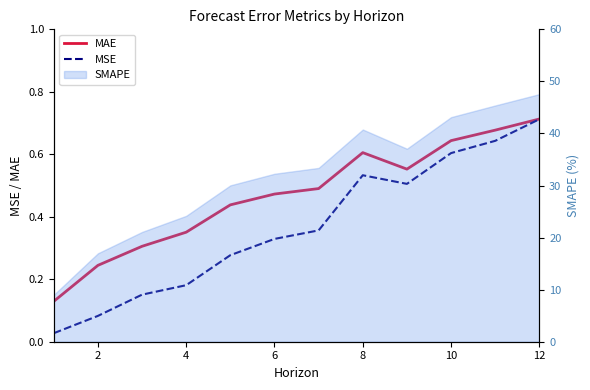

At how many categories does at least one series exceed 0?

12